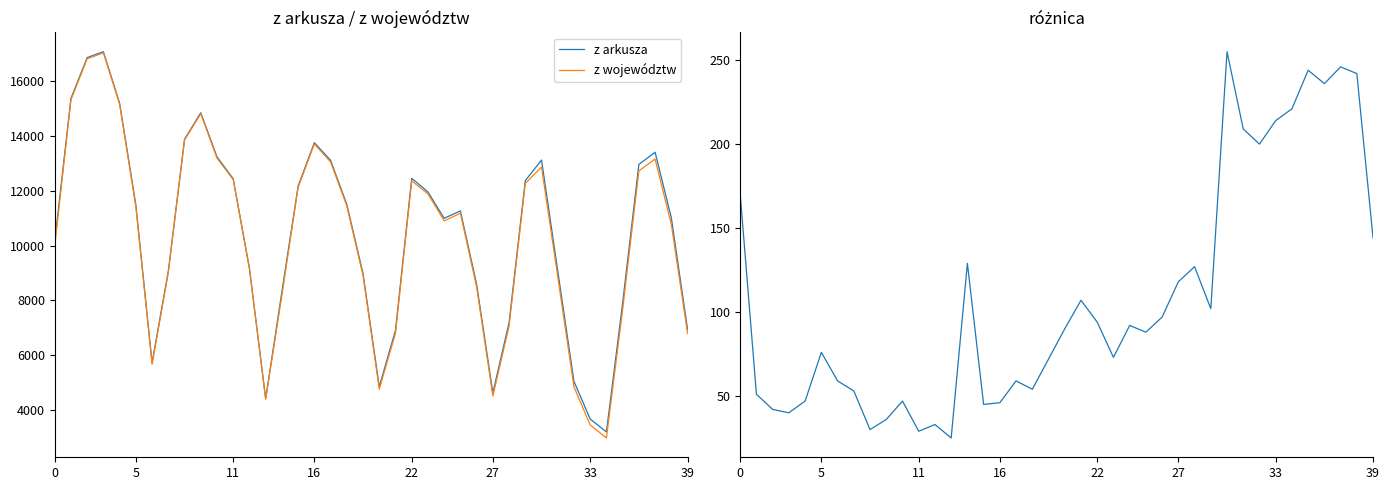

True or false: różnica and z województw intersect in this chart.

False